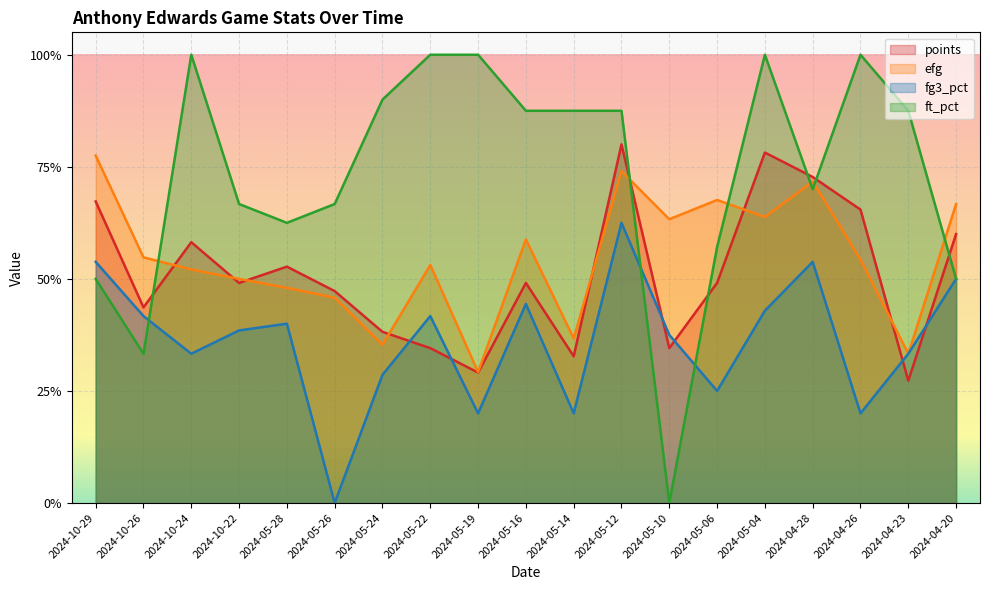

How many fg3_pct values are between 0 and 1?

19